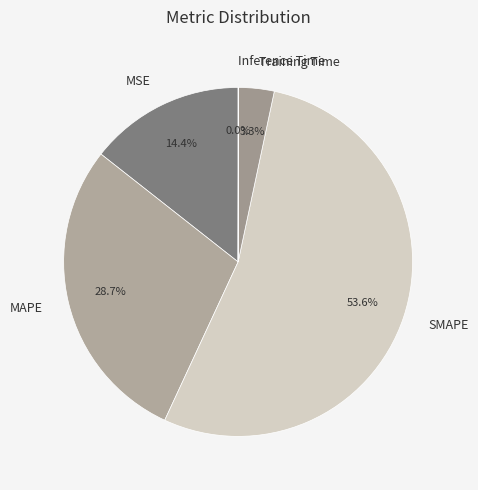

To the nearest percent, what is the average slice percentage?

20%